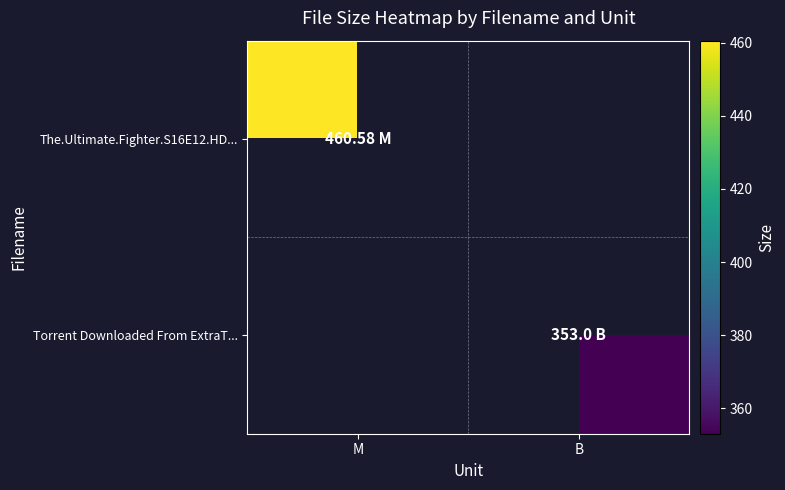

At which category is the sum across all series the highest?

M